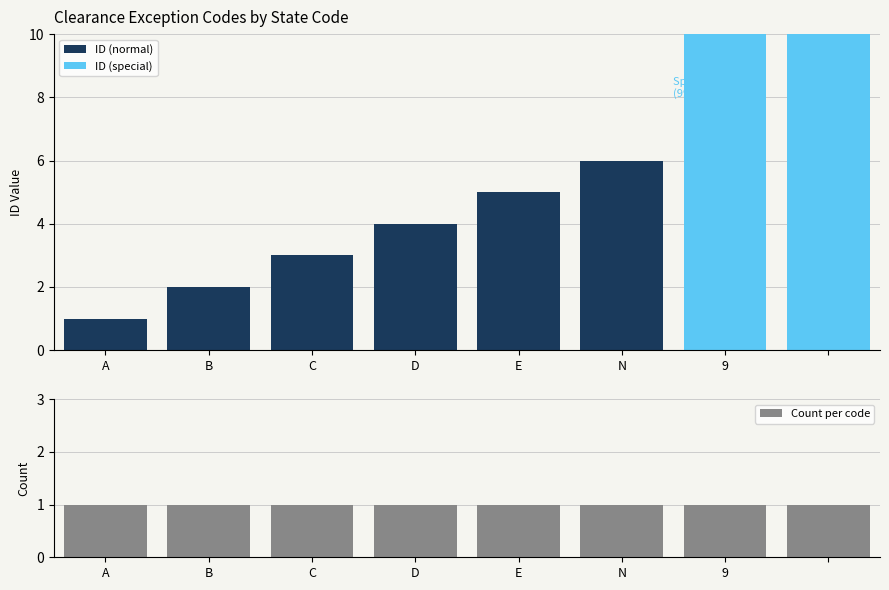

Which label corresponds to the largest value in the chart?

9